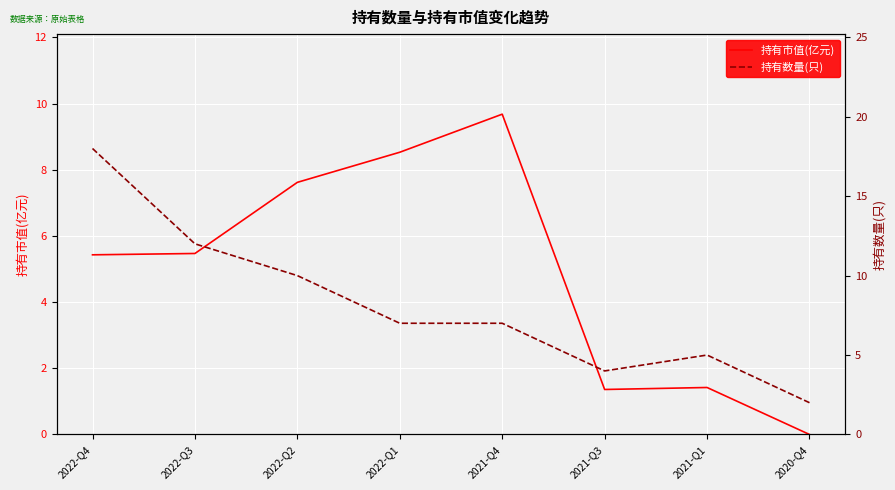

Where is 持有数量(只) nearest to the value 10?

2022-Q2